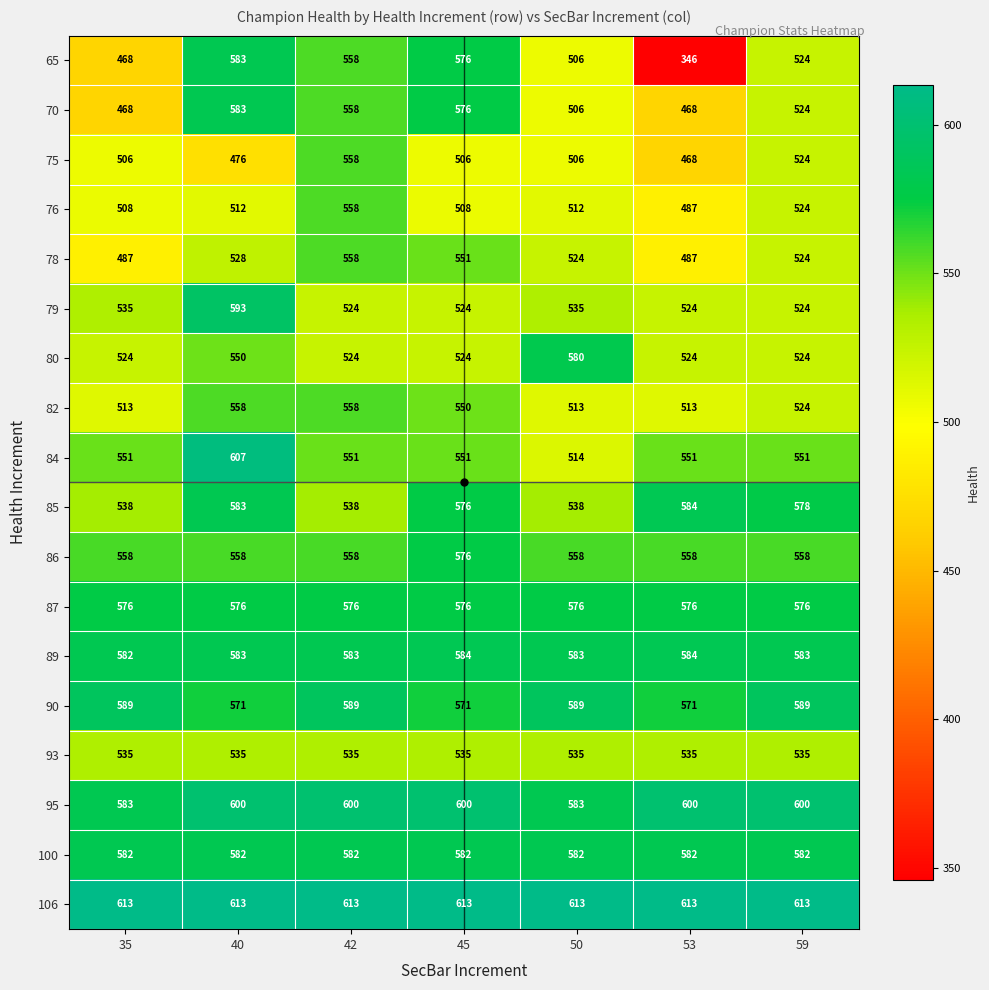

Which label corresponds to the smallest value in the chart?

53